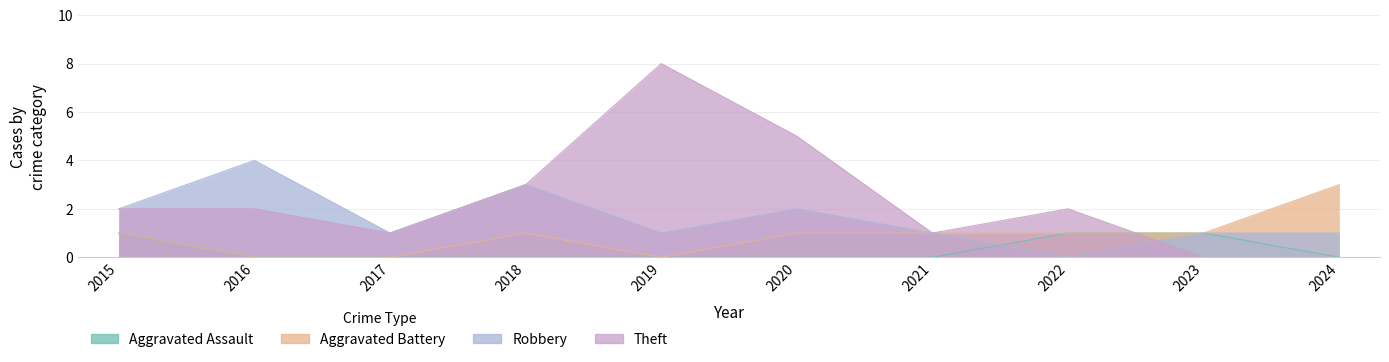

What is the approximate value of Robbery at 2024?

1